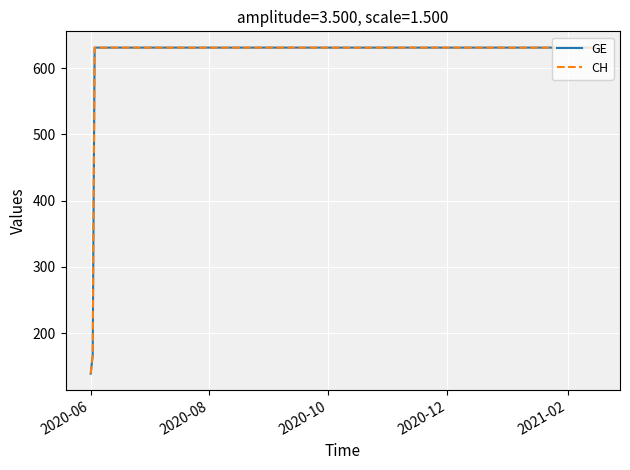

True or false: GE and CH cross at least once.

False